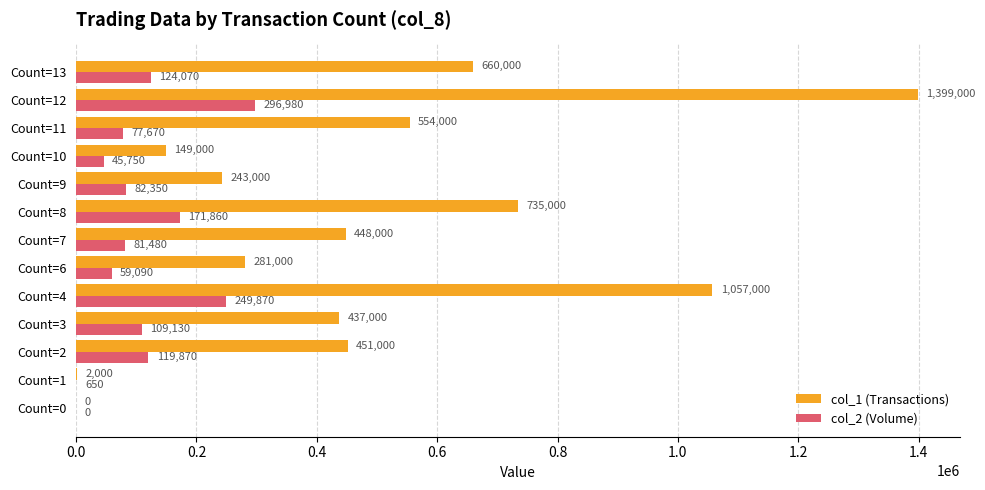

Which series changed the most between Count=8 and Count=12?

col_1 (Transactions)